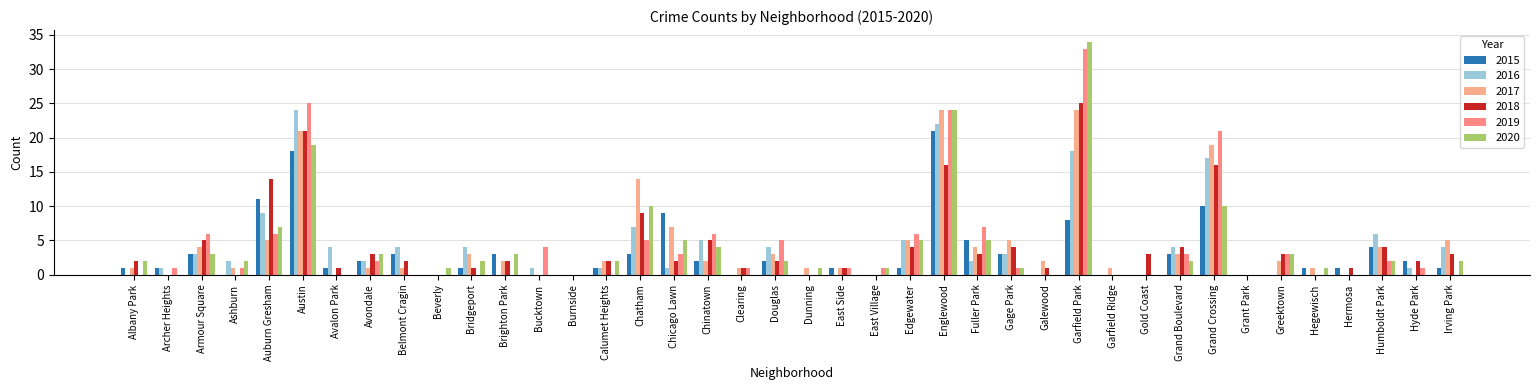

Which series has the largest total across all categories?

2017